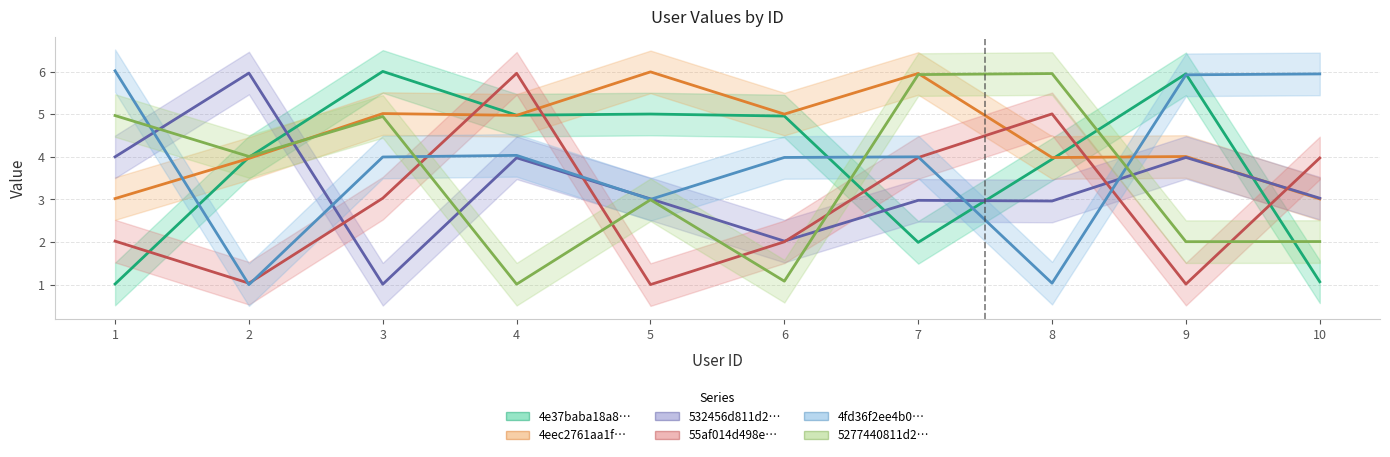

Reading left to right, list all the values displayed in this chart.

4e37baba18a8470916cd6e6c: 1.0	4.0	6.0	5.0	5.0	5.0	2.0	3.9	5.9	1.1
4eec2761aa1f98ce6443e420: 3.0	4.0	5.0	5.0	6.0	5.0	6.0	4.0	4.0	3.0
532456d811d24934ecf88226: 4.0	6.0	1.0	4.0	3.0	2.0	3.0	3.0	4.0	3.0
55af014d498e560b44e766a7: 2.0	1.0	3.0	6.0	1.0	2.0	4.0	5.0	1.0	4.0
4fd36f2ee4b0191b9be98360: 6.0	1.0	4.0	4.0	3.0	4.0	4.0	1.0	5.9	5.9
5277440811d2899249f2deb0: 5.0	4.0	4.9	1.0	3.0	1.1	5.9	6.0	2.0	2.0